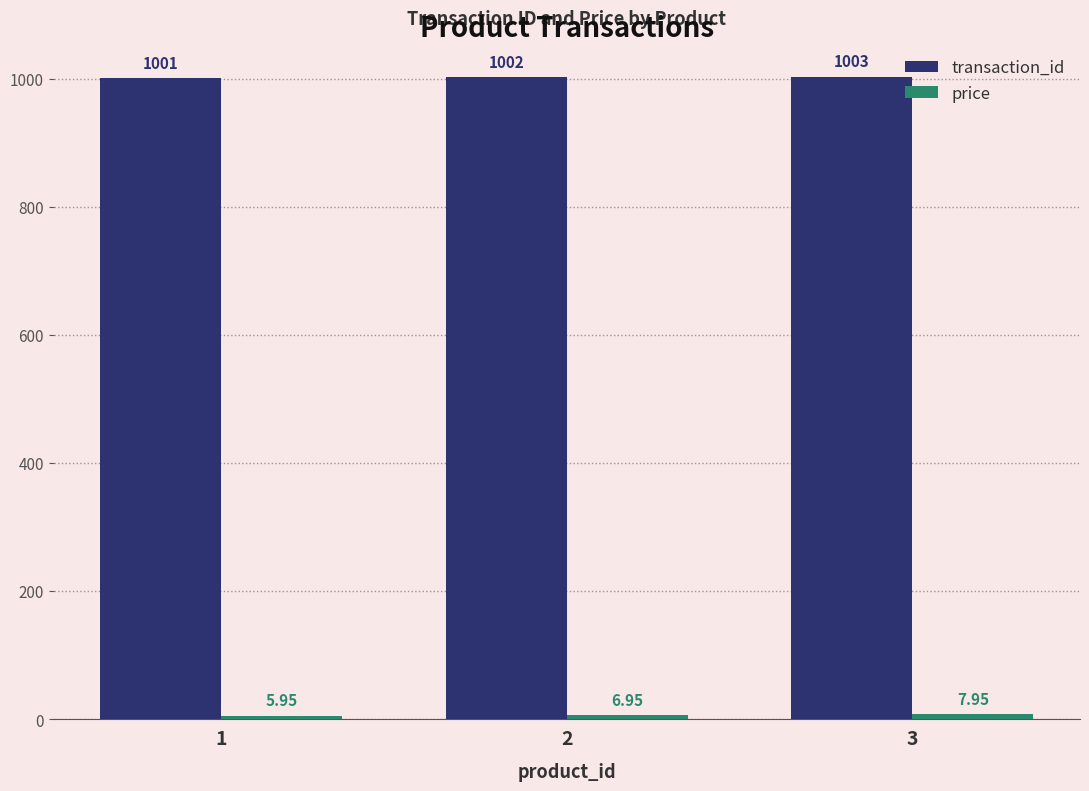

What is the sum of all transaction_id values?

3006.0